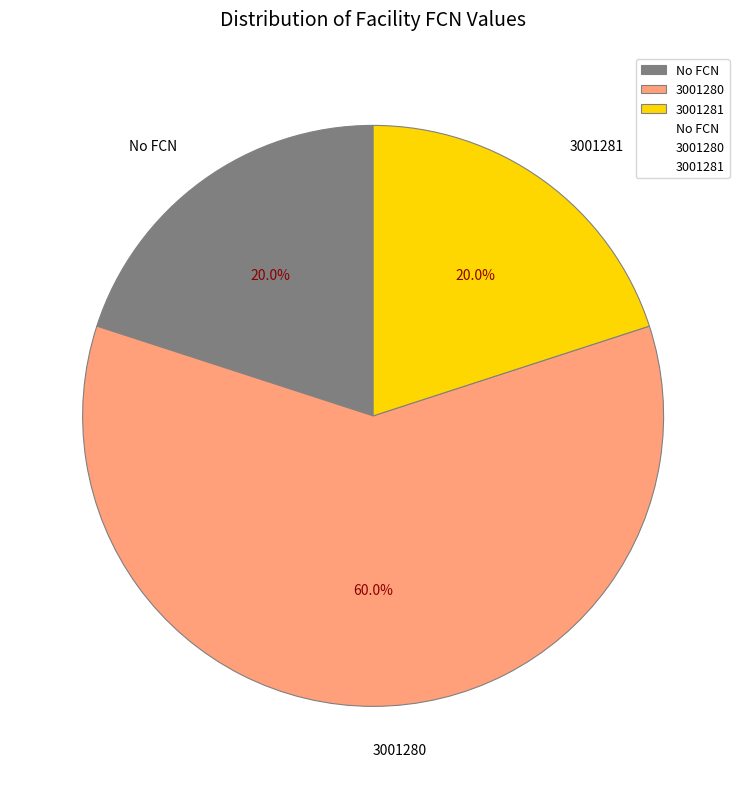

How many slices are in this pie chart?

3